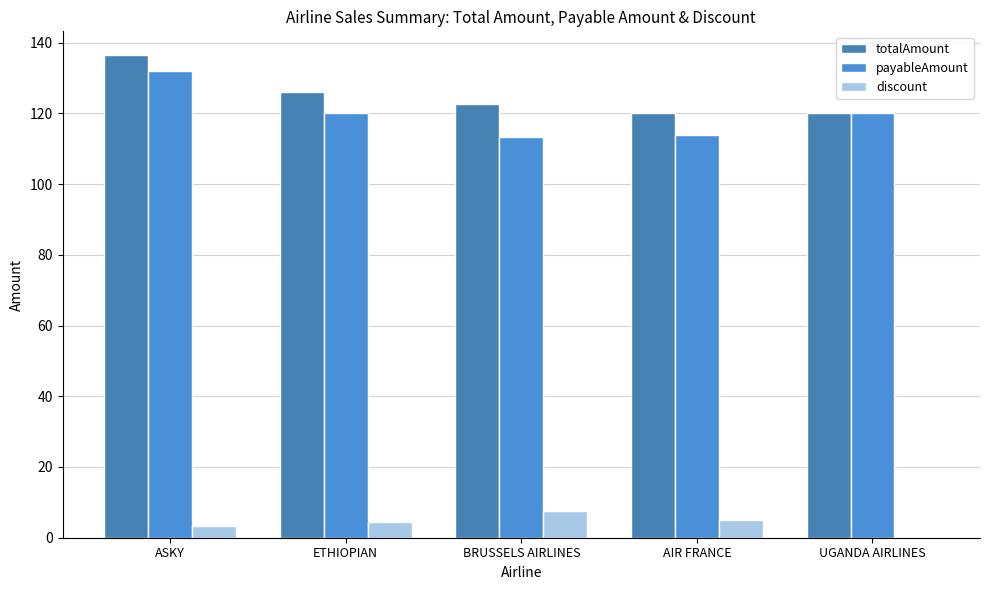

True or false: payableAmount has a value of 120.0 at UGANDA AIRLINES.

True